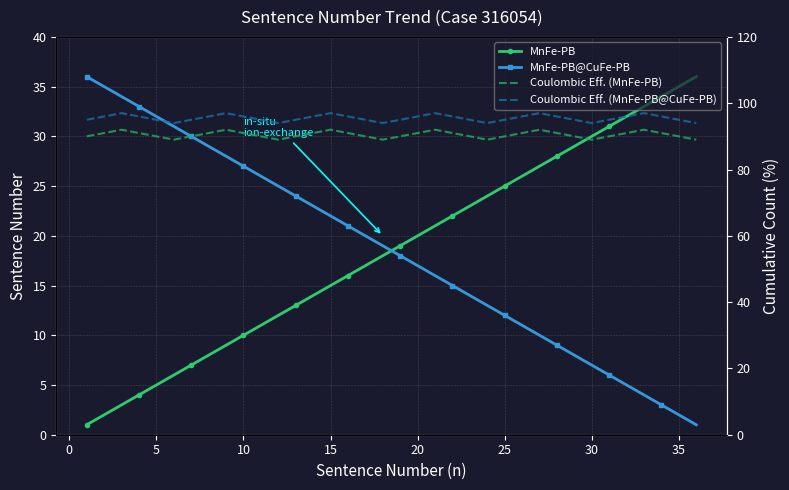

How many Coulombic Eff. (MnFe-PB@CuFe-PB) values are between 95 and 96?

24